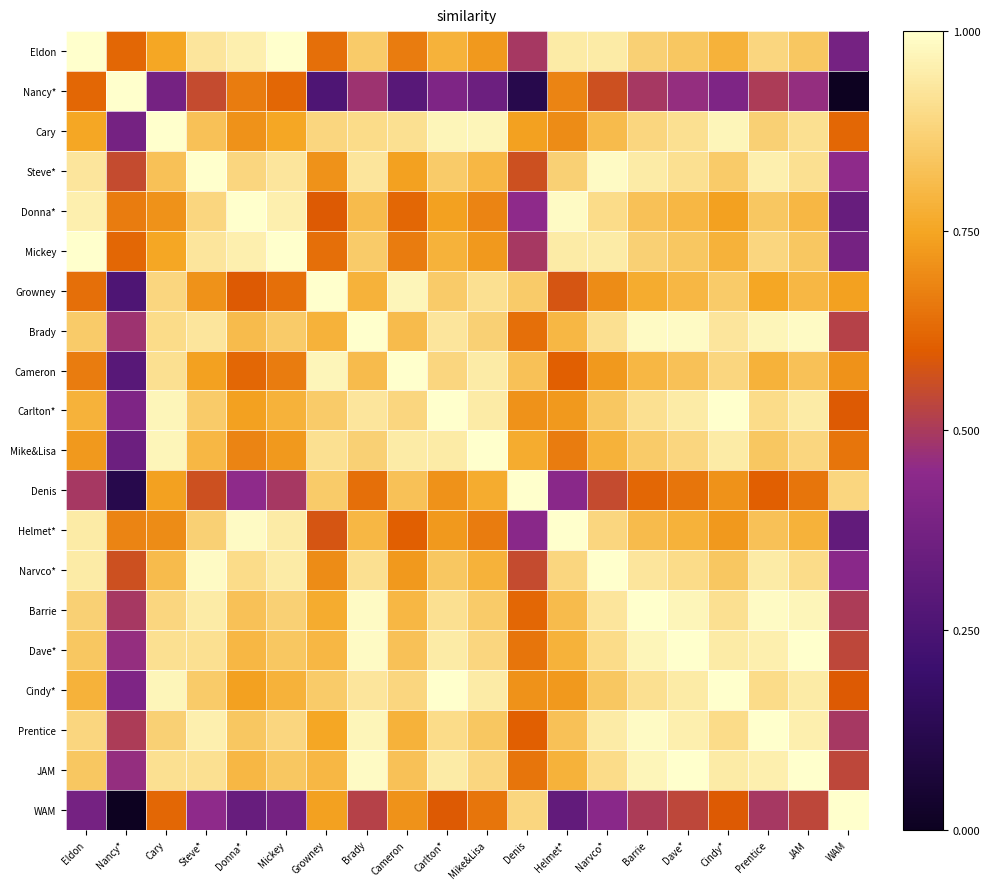

Reading left to right, extract all data points from this chart.

Eldon: Eldon=1.0	Nancy*=0.6	Cary=0.8	Steve*=0.9	Donna*=1.0	Mickey=1.0	Growney=0.6	Brady=0.9	Cameron=0.7	Carlton*=0.8	Mike&Lisa=0.7	Denis=0.5	Helmet*=0.9	Narvco*=0.9	Barrie=0.9	Dave*=0.8	Cindy*=0.8	Prentice=0.9	JAM=0.8	WAM=0.4
Nancy*: Eldon=0.6	Nancy*=1.0	Cary=0.4	Steve*=0.6	Donna*=0.7	Mickey=0.6	Growney=0.3	Brady=0.5	Cameron=0.3	Carlton*=0.4	Mike&Lisa=0.3	Denis=0.1	Helmet*=0.7	Narvco*=0.6	Barrie=0.5	Dave*=0.5	Cindy*=0.4	Prentice=0.5	JAM=0.5	WAM=0.0
Cary: Eldon=0.8	Nancy*=0.4	Cary=1.0	Steve*=0.8	Donna*=0.7	Mickey=0.8	Growney=0.9	Brady=0.9	Cameron=0.9	Carlton*=1.0	Mike&Lisa=1.0	Denis=0.7	Helmet*=0.7	Narvco*=0.8	Barrie=0.9	Dave*=0.9	Cindy*=1.0	Prentice=0.9	JAM=0.9	WAM=0.6
Steve*: Eldon=0.9	Nancy*=0.6	Cary=0.8	Steve*=1.0	Donna*=0.9	Mickey=0.9	Growney=0.7	Brady=0.9	Cameron=0.7	Carlton*=0.9	Mike&Lisa=0.8	Denis=0.6	Helmet*=0.9	Narvco*=1.0	Barrie=0.9	Dave*=0.9	Cindy*=0.9	Prentice=1.0	JAM=0.9	WAM=0.4
Donna*: Eldon=1.0	Nancy*=0.7	Cary=0.7	Steve*=0.9	Donna*=1.0	Mickey=1.0	Growney=0.6	Brady=0.8	Cameron=0.6	Carlton*=0.7	Mike&Lisa=0.7	Denis=0.4	Helmet*=1.0	Narvco*=0.9	Barrie=0.8	Dave*=0.8	Cindy*=0.7	Prentice=0.8	JAM=0.8	WAM=0.3
Mickey: Eldon=1.0	Nancy*=0.6	Cary=0.8	Steve*=0.9	Donna*=1.0	Mickey=1.0	Growney=0.6	Brady=0.9	Cameron=0.7	Carlton*=0.8	Mike&Lisa=0.7	Denis=0.5	Helmet*=0.9	Narvco*=0.9	Barrie=0.9	Dave*=0.8	Cindy*=0.8	Prentice=0.9	JAM=0.8	WAM=0.4
Growney: Eldon=0.6	Nancy*=0.3	Cary=0.9	Steve*=0.7	Donna*=0.6	Mickey=0.6	Growney=1.0	Brady=0.8	Cameron=1.0	Carlton*=0.9	Mike&Lisa=0.9	Denis=0.9	Helmet*=0.6	Narvco*=0.7	Barrie=0.8	Dave*=0.8	Cindy*=0.9	Prentice=0.8	JAM=0.8	WAM=0.7
Brady: Eldon=0.9	Nancy*=0.5	Cary=0.9	Steve*=0.9	Donna*=0.8	Mickey=0.9	Growney=0.8	Brady=1.0	Cameron=0.8	Carlton*=0.9	Mike&Lisa=0.9	Denis=0.6	Helmet*=0.8	Narvco*=0.9	Barrie=1.0	Dave*=1.0	Cindy*=0.9	Prentice=1.0	JAM=1.0	WAM=0.5
Cameron: Eldon=0.7	Nancy*=0.3	Cary=0.9	Steve*=0.7	Donna*=0.6	Mickey=0.7	Growney=1.0	Brady=0.8	Cameron=1.0	Carlton*=0.9	Mike&Lisa=0.9	Denis=0.8	Helmet*=0.6	Narvco*=0.7	Barrie=0.8	Dave*=0.8	Cindy*=0.9	Prentice=0.8	JAM=0.8	WAM=0.7
Carlton*: Eldon=0.8	Nancy*=0.4	Cary=1.0	Steve*=0.9	Donna*=0.7	Mickey=0.8	Growney=0.9	Brady=0.9	Cameron=0.9	Carlton*=1.0	Mike&Lisa=0.9	Denis=0.7	Helmet*=0.7	Narvco*=0.8	Barrie=0.9	Dave*=0.9	Cindy*=1.0	Prentice=0.9	JAM=0.9	WAM=0.6
Mike&Lisa: Eldon=0.7	Nancy*=0.3	Cary=1.0	Steve*=0.8	Donna*=0.7	Mickey=0.7	Growney=0.9	Brady=0.9	Cameron=0.9	Carlton*=0.9	Mike&Lisa=1.0	Denis=0.8	Helmet*=0.7	Narvco*=0.8	Barrie=0.9	Dave*=0.9	Cindy*=0.9	Prentice=0.8	JAM=0.9	WAM=0.7
Denis: Eldon=0.5	Nancy*=0.1	Cary=0.7	Steve*=0.6	Donna*=0.4	Mickey=0.5	Growney=0.9	Brady=0.6	Cameron=0.8	Carlton*=0.7	Mike&Lisa=0.8	Denis=1.0	Helmet*=0.4	Narvco*=0.6	Barrie=0.6	Dave*=0.7	Cindy*=0.7	Prentice=0.6	JAM=0.7	WAM=0.9
Helmet*: Eldon=0.9	Nancy*=0.7	Cary=0.7	Steve*=0.9	Donna*=1.0	Mickey=0.9	Growney=0.6	Brady=0.8	Cameron=0.6	Carlton*=0.7	Mike&Lisa=0.7	Denis=0.4	Helmet*=1.0	Narvco*=0.9	Barrie=0.8	Dave*=0.8	Cindy*=0.7	Prentice=0.8	JAM=0.8	WAM=0.3
Narvco*: Eldon=0.9	Nancy*=0.6	Cary=0.8	Steve*=1.0	Donna*=0.9	Mickey=0.9	Growney=0.7	Brady=0.9	Cameron=0.7	Carlton*=0.8	Mike&Lisa=0.8	Denis=0.6	Helmet*=0.9	Narvco*=1.0	Barrie=0.9	Dave*=0.9	Cindy*=0.8	Prentice=0.9	JAM=0.9	WAM=0.4
Barrie: Eldon=0.9	Nancy*=0.5	Cary=0.9	Steve*=0.9	Donna*=0.8	Mickey=0.9	Growney=0.8	Brady=1.0	Cameron=0.8	Carlton*=0.9	Mike&Lisa=0.9	Denis=0.6	Helmet*=0.8	Narvco*=0.9	Barrie=1.0	Dave*=1.0	Cindy*=0.9	Prentice=1.0	JAM=1.0	WAM=0.5
Dave*: Eldon=0.8	Nancy*=0.5	Cary=0.9	Steve*=0.9	Donna*=0.8	Mickey=0.8	Growney=0.8	Brady=1.0	Cameron=0.8	Carlton*=0.9	Mike&Lisa=0.9	Denis=0.7	Helmet*=0.8	Narvco*=0.9	Barrie=1.0	Dave*=1.0	Cindy*=0.9	Prentice=1.0	JAM=1.0	WAM=0.5
Cindy*: Eldon=0.8	Nancy*=0.4	Cary=1.0	Steve*=0.9	Donna*=0.7	Mickey=0.8	Growney=0.9	Brady=0.9	Cameron=0.9	Carlton*=1.0	Mike&Lisa=0.9	Denis=0.7	Helmet*=0.7	Narvco*=0.8	Barrie=0.9	Dave*=0.9	Cindy*=1.0	Prentice=0.9	JAM=0.9	WAM=0.6
Prentice: Eldon=0.9	Nancy*=0.5	Cary=0.9	Steve*=1.0	Donna*=0.8	Mickey=0.9	Growney=0.8	Brady=1.0	Cameron=0.8	Carlton*=0.9	Mike&Lisa=0.8	Denis=0.6	Helmet*=0.8	Narvco*=0.9	Barrie=1.0	Dave*=1.0	Cindy*=0.9	Prentice=1.0	JAM=1.0	WAM=0.5
JAM: Eldon=0.8	Nancy*=0.5	Cary=0.9	Steve*=0.9	Donna*=0.8	Mickey=0.8	Growney=0.8	Brady=1.0	Cameron=0.8	Carlton*=0.9	Mike&Lisa=0.9	Denis=0.7	Helmet*=0.8	Narvco*=0.9	Barrie=1.0	Dave*=1.0	Cindy*=0.9	Prentice=1.0	JAM=1.0	WAM=0.5
WAM: Eldon=0.4	Nancy*=0.0	Cary=0.6	Steve*=0.4	Donna*=0.3	Mickey=0.4	Growney=0.7	Brady=0.5	Cameron=0.7	Carlton*=0.6	Mike&Lisa=0.7	Denis=0.9	Helmet*=0.3	Narvco*=0.4	Barrie=0.5	Dave*=0.5	Cindy*=0.6	Prentice=0.5	JAM=0.5	WAM=1.0